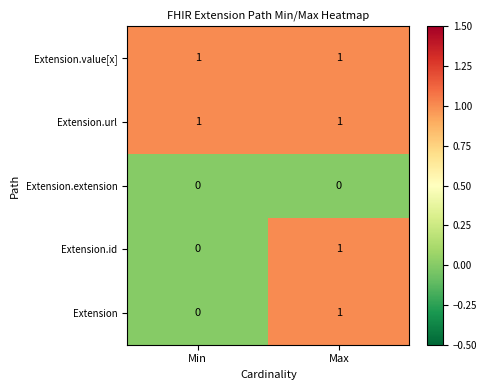

Is the value of Extension.value[x] at Min greater than the value of Extension.extension at Max?

Yes